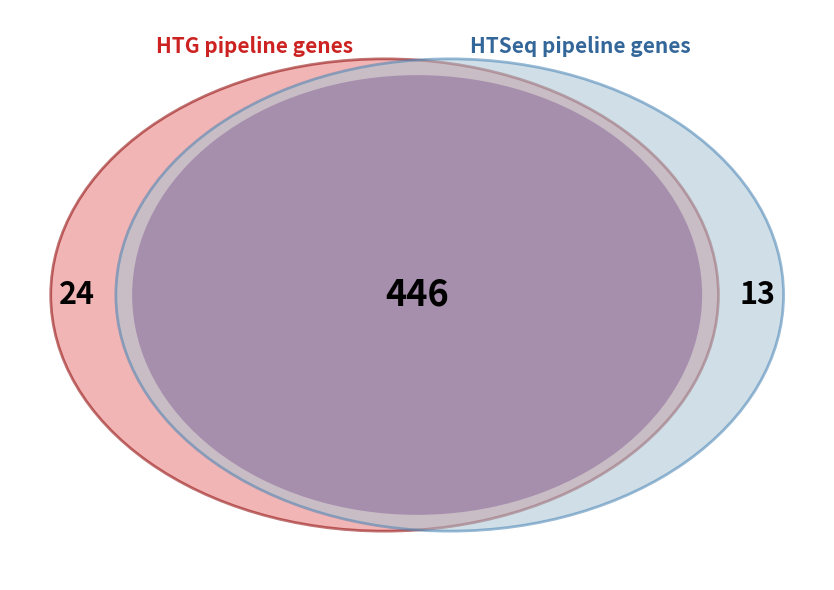

Do 2 and 3 together represent more than half of the pie?

No